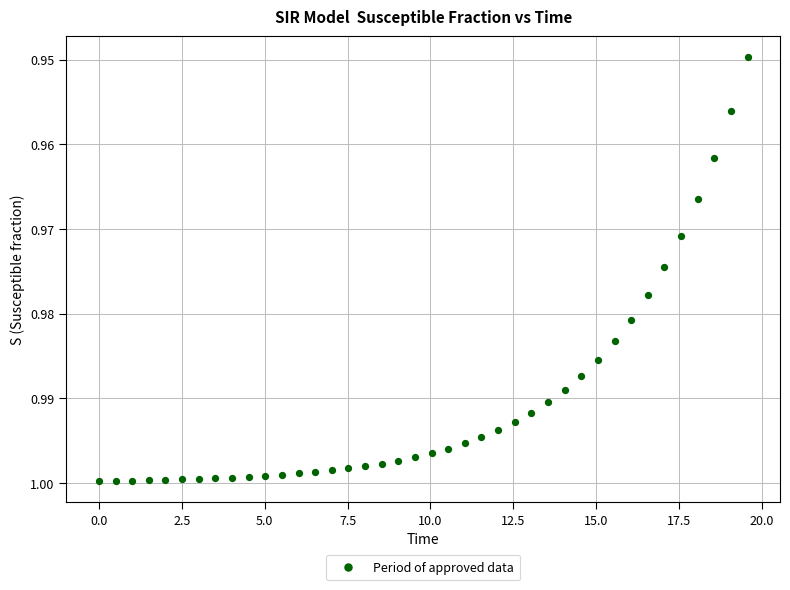

What is the range of X values (max minus min)?

19.6